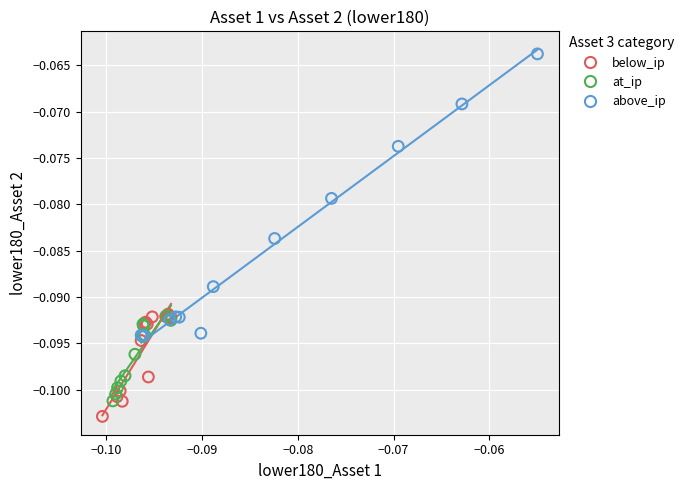

Which series contains the lowest Y value?

below_ip